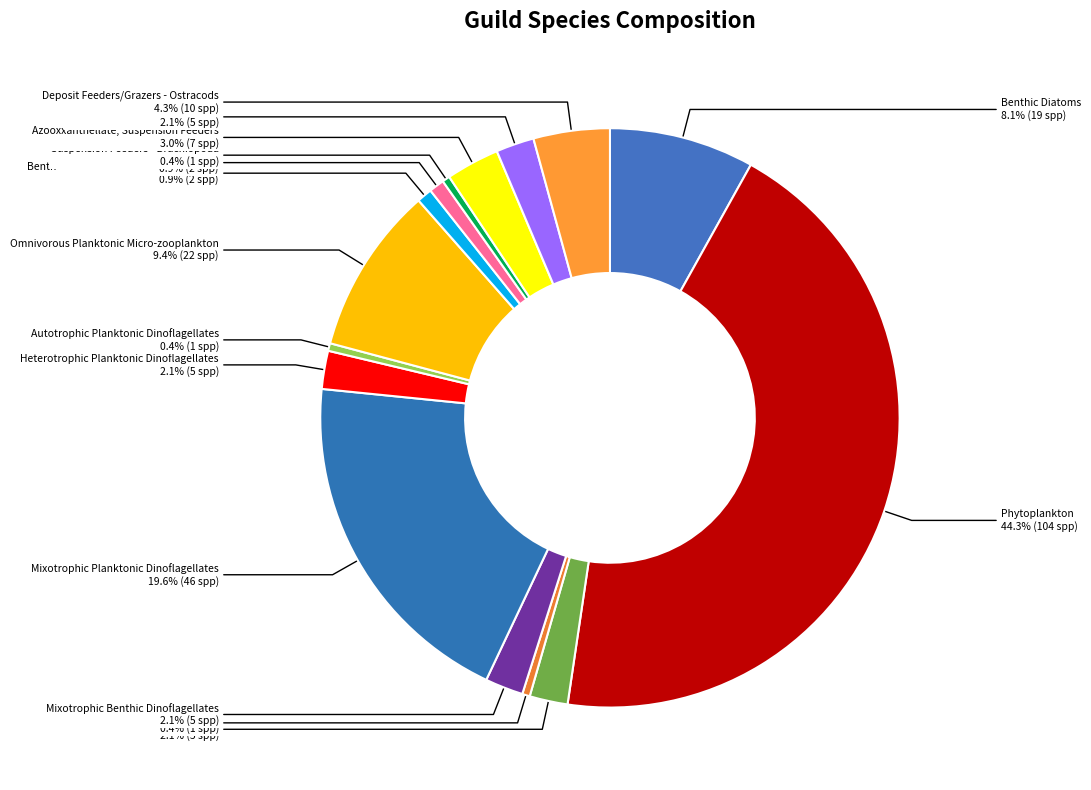

To the nearest percent, what is the combined percentage of Heterotrophic Planktonic Dinoflagellates and Benthic Carnivores - Crustaceans?

3%